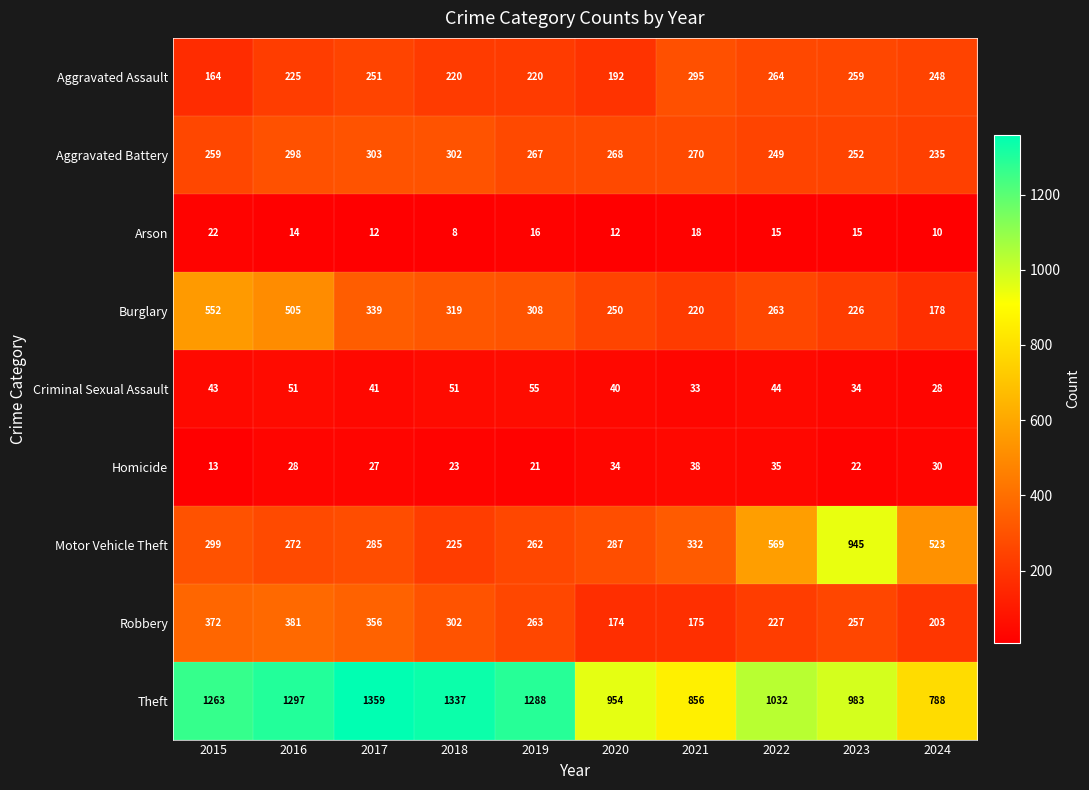

Which series has the largest total across all categories?

Theft